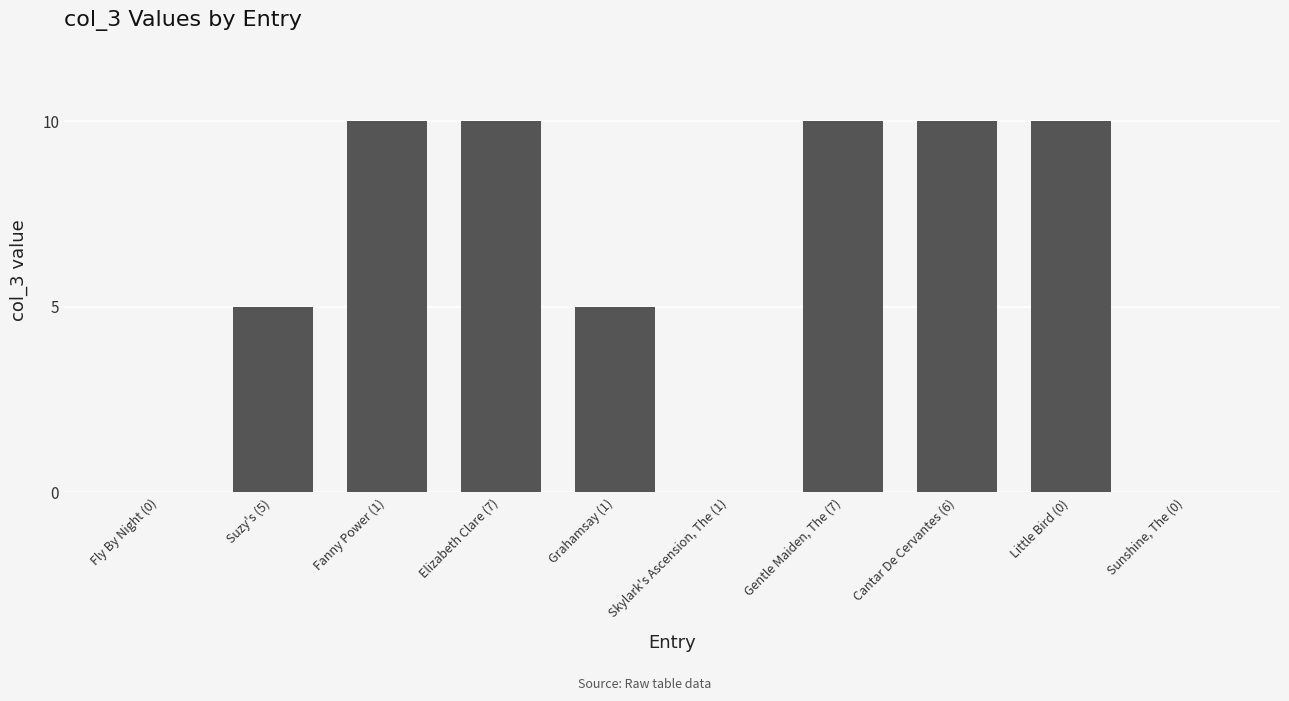

What is the maximum value shown in the chart?

10